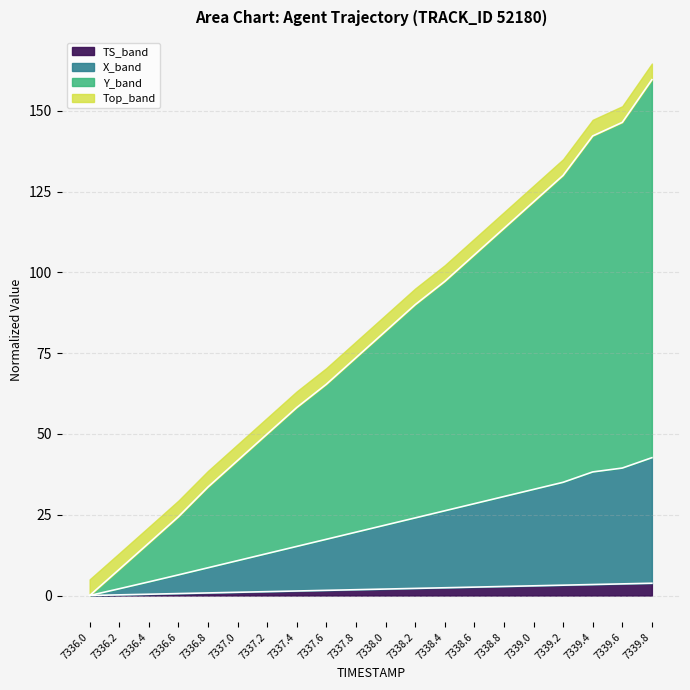

Which label corresponds to the largest value in the chart?

7339.8